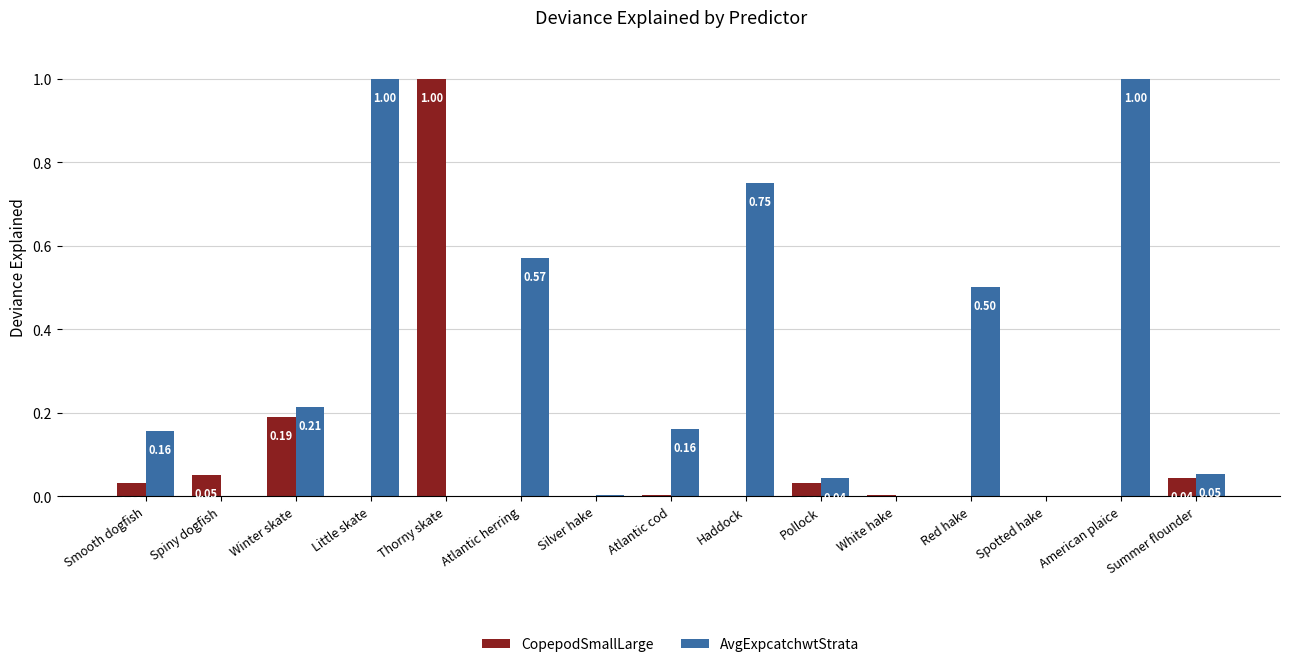

What is the highest value of the AvgExpcatchwtStrata series?

1.0